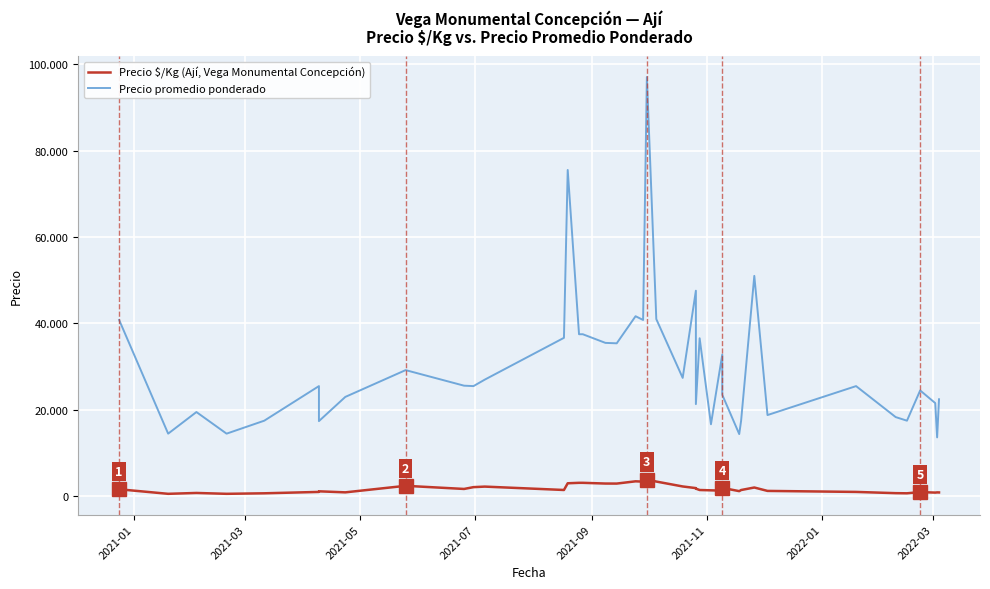

In Precio $/Kg (Ají, Vega Monumental Concepción), how many points are higher than both neighbors (excluding endpoints)?

10